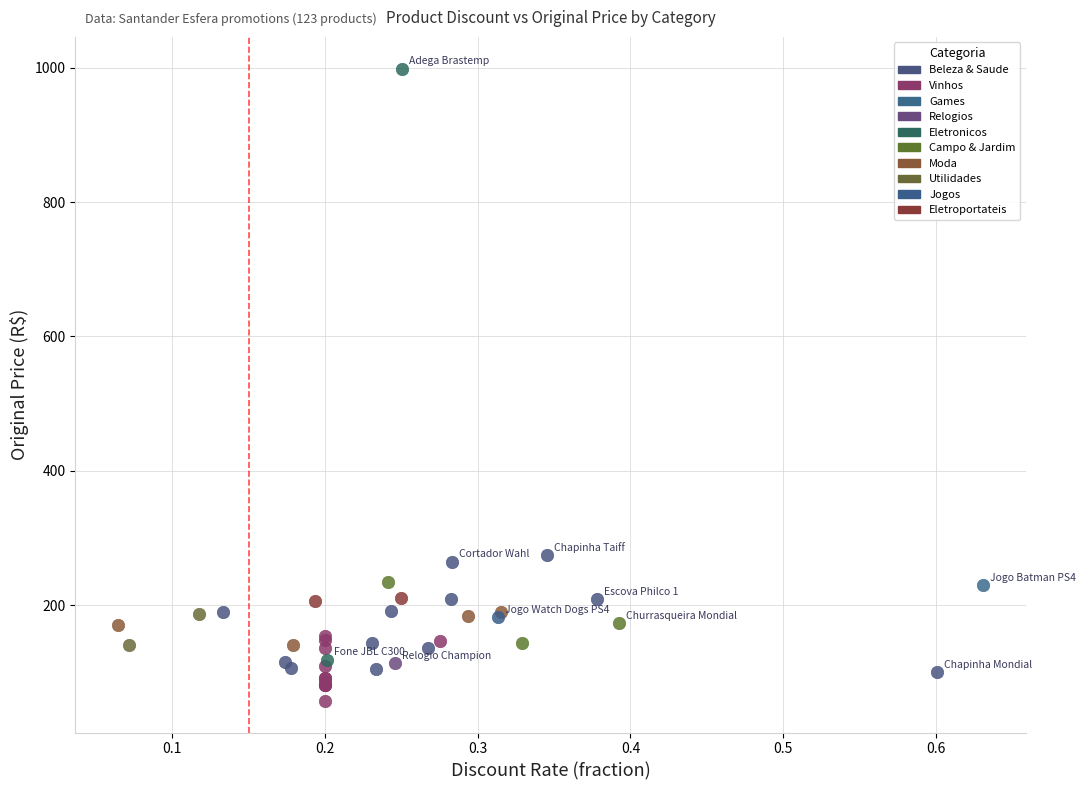

What are all the series names shown in the legend?

Beleza & Saude, Vinhos, Games, Relogios, Eletronicos, Campo & Jardim, Moda, Utilidades, Jogos, Eletroportateis